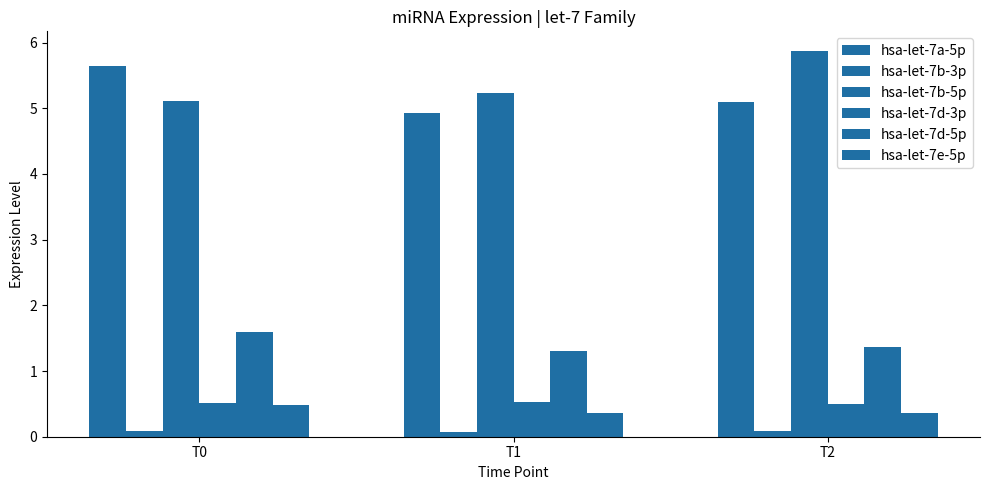

List the labels in order of hsa-let-7b-5p value, largest first.

T2, T1, T0